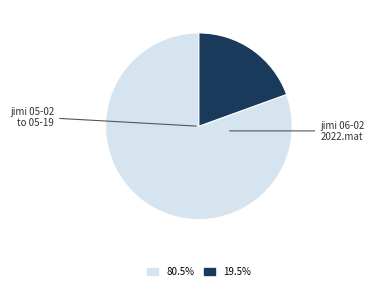

Is there a majority slice in this chart?

Yes